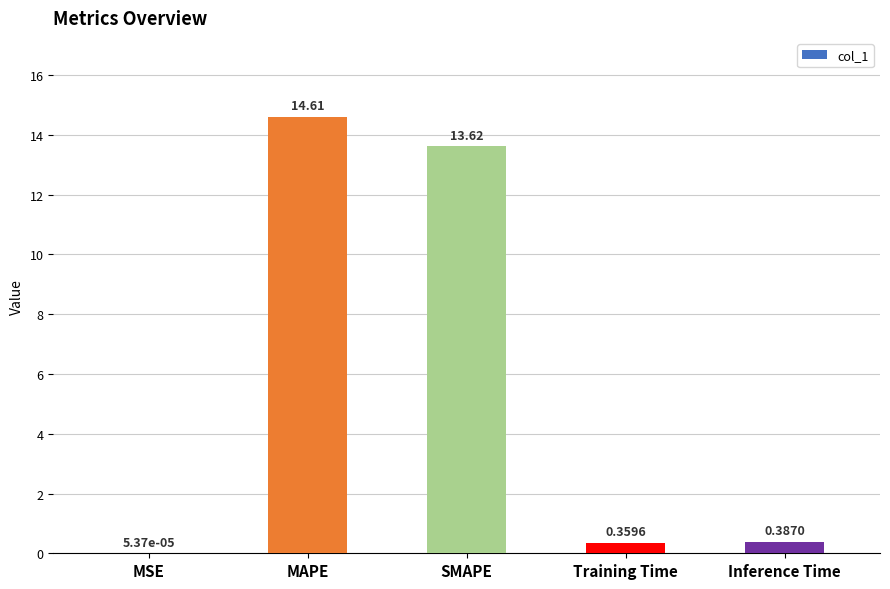

How many distinct data groups are displayed?

1